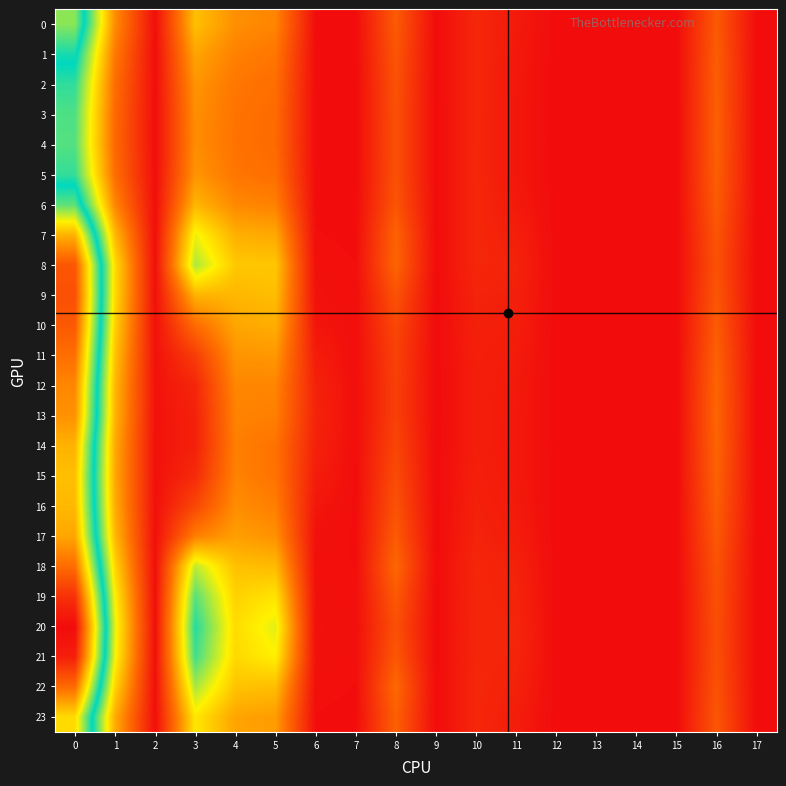

Reading left to right, what are all the values shown in this chart?

0: 0=3.0	1=1.0	2=0.0	3=1.4	4=1.0	5=1.0	6=0.0	7=0.0	8=0.7	9=0.0	10=0.2	11=0.1	12=0.0	13=0.0	14=0.0	15=0.0	16=0.6	17=0.0
1: 0=2.6	1=0.9	2=0.0	3=1.2	4=0.9	5=0.9	6=0.0	7=0.0	8=0.6	9=0.0	10=0.2	11=0.1	12=0.0	13=0.0	14=0.0	15=0.0	16=0.7	17=0.0
2: 0=2.4	1=0.8	2=0.0	3=1.1	4=0.9	5=0.8	6=0.0	7=0.0	8=0.6	9=0.0	10=0.2	11=0.1	12=0.0	13=0.0	14=0.0	15=0.0	16=0.7	17=0.0
3: 0=2.3	1=0.8	2=0.0	3=1.0	4=0.9	5=0.8	6=0.0	7=0.0	8=0.6	9=0.0	10=0.2	11=0.1	12=0.0	13=0.0	14=0.0	15=0.0	16=0.7	17=0.0
4: 0=2.3	1=0.8	2=0.0	3=1.0	4=0.8	5=0.8	6=0.0	7=0.0	8=0.6	9=0.0	10=0.2	11=0.1	12=0.0	13=0.0	14=0.0	15=0.0	16=0.7	17=0.0
5: 0=2.4	1=0.8	2=0.0	3=1.1	4=0.9	5=0.8	6=0.0	7=0.0	8=0.6	9=0.0	10=0.2	11=0.1	12=0.0	13=0.0	14=0.0	15=0.0	16=0.7	17=0.0
6: 0=2.9	1=1.0	2=0.0	3=1.3	4=1.0	5=0.9	6=0.0	7=0.0	8=0.6	9=0.0	10=0.2	11=0.1	12=0.0	13=0.0	14=0.0	15=0.0	16=0.7	17=0.0
7: 0=3.8	1=1.3	2=0.0	3=1.8	4=1.3	5=1.2	6=0.0	7=0.0	8=0.7	9=0.0	10=0.2	11=0.2	12=0.0	13=0.0	14=0.0	15=0.0	16=0.6	17=0.0
8: 0=4.5	1=1.6	2=0.0	3=2.0	4=1.4	5=1.4	6=0.0	7=0.0	8=0.7	9=0.0	10=0.2	11=0.2	12=0.0	13=0.0	14=0.0	15=0.0	16=0.6	17=0.0
9: 0=4.5	1=1.5	2=0.0	3=1.3	4=1.3	5=1.4	6=0.0	7=0.0	8=0.6	9=0.0	10=0.2	11=0.2	12=0.0	13=0.0	14=0.0	15=0.0	16=0.6	17=0.0
10: 0=4.4	1=1.5	2=0.0	3=0.8	4=1.2	5=1.3	6=0.1	7=0.0	8=0.5	9=0.0	10=0.2	11=0.1	12=0.0	13=0.0	14=0.0	15=0.0	16=0.7	17=0.0
11: 0=4.3	1=1.4	2=0.0	3=0.4	4=1.1	5=1.1	6=0.1	7=0.0	8=0.4	9=0.0	10=0.2	11=0.1	12=0.0	13=0.0	14=0.0	15=0.0	16=0.7	17=0.0
12: 0=4.1	1=1.3	2=0.1	3=0.2	4=1.0	5=1.0	6=0.2	7=0.0	8=0.4	9=0.0	10=0.1	11=0.1	12=0.0	13=0.0	14=0.0	15=0.0	16=0.7	17=0.0
13: 0=4.0	1=1.3	2=0.1	3=0.2	4=1.0	5=0.9	6=0.2	7=0.0	8=0.4	9=0.0	10=0.1	11=0.1	12=0.0	13=0.0	14=0.0	15=0.0	16=0.7	17=0.0
14: 0=3.8	1=1.2	2=0.0	3=0.2	4=0.9	5=0.8	6=0.2	7=0.0	8=0.5	9=0.0	10=0.2	11=0.1	12=0.0	13=0.0	14=0.0	15=0.0	16=0.7	17=0.0
15: 0=3.7	1=1.2	2=0.0	3=0.3	4=1.0	5=0.9	6=0.1	7=0.0	8=0.5	9=0.0	10=0.2	11=0.1	12=0.0	13=0.0	14=0.0	15=0.0	16=0.7	17=0.0
16: 0=3.8	1=1.2	2=0.0	3=0.5	4=1.0	5=0.9	6=0.1	7=0.0	8=0.6	9=0.0	10=0.2	11=0.1	12=0.0	13=0.0	14=0.0	15=0.0	16=0.7	17=0.0
17: 0=3.9	1=1.3	2=0.0	3=0.9	4=1.1	5=1.1	6=0.0	7=0.0	8=0.7	9=0.0	10=0.2	11=0.1	12=0.0	13=0.0	14=0.0	15=0.0	16=0.6	17=0.0
18: 0=4.3	1=1.5	2=0.0	3=1.9	4=1.4	5=1.3	6=0.0	7=0.0	8=0.8	9=0.0	10=0.2	11=0.2	12=0.0	13=0.0	14=0.0	15=0.0	16=0.6	17=0.0
19: 0=4.8	1=1.7	2=0.0	3=2.3	4=1.5	5=1.6	6=0.0	7=0.0	8=0.6	9=0.0	10=0.2	11=0.2	12=0.0	13=0.0	14=0.0	15=0.0	16=0.6	17=0.0
20: 0=5.1	1=1.8	2=0.0	3=2.4	4=1.6	5=1.8	6=0.0	7=0.0	8=0.6	9=0.0	10=0.2	11=0.2	12=0.0	13=0.0	14=0.0	15=0.0	16=0.6	17=0.0
21: 0=4.9	1=1.7	2=0.0	3=2.3	4=1.5	5=1.7	6=0.0	7=0.0	8=0.6	9=0.0	10=0.2	11=0.2	12=0.0	13=0.0	14=0.0	15=0.0	16=0.6	17=0.0
22: 0=4.3	1=1.5	2=0.0	3=2.0	4=1.4	5=1.3	6=0.0	7=0.0	8=0.8	9=0.0	10=0.2	11=0.2	12=0.0	13=0.0	14=0.0	15=0.0	16=0.6	17=0.0
23: 0=3.5	1=1.2	2=0.0	3=1.6	4=1.2	5=1.1	6=0.0	7=0.0	8=0.7	9=0.0	10=0.2	11=0.1	12=0.0	13=0.0	14=0.0	15=0.0	16=0.6	17=0.0